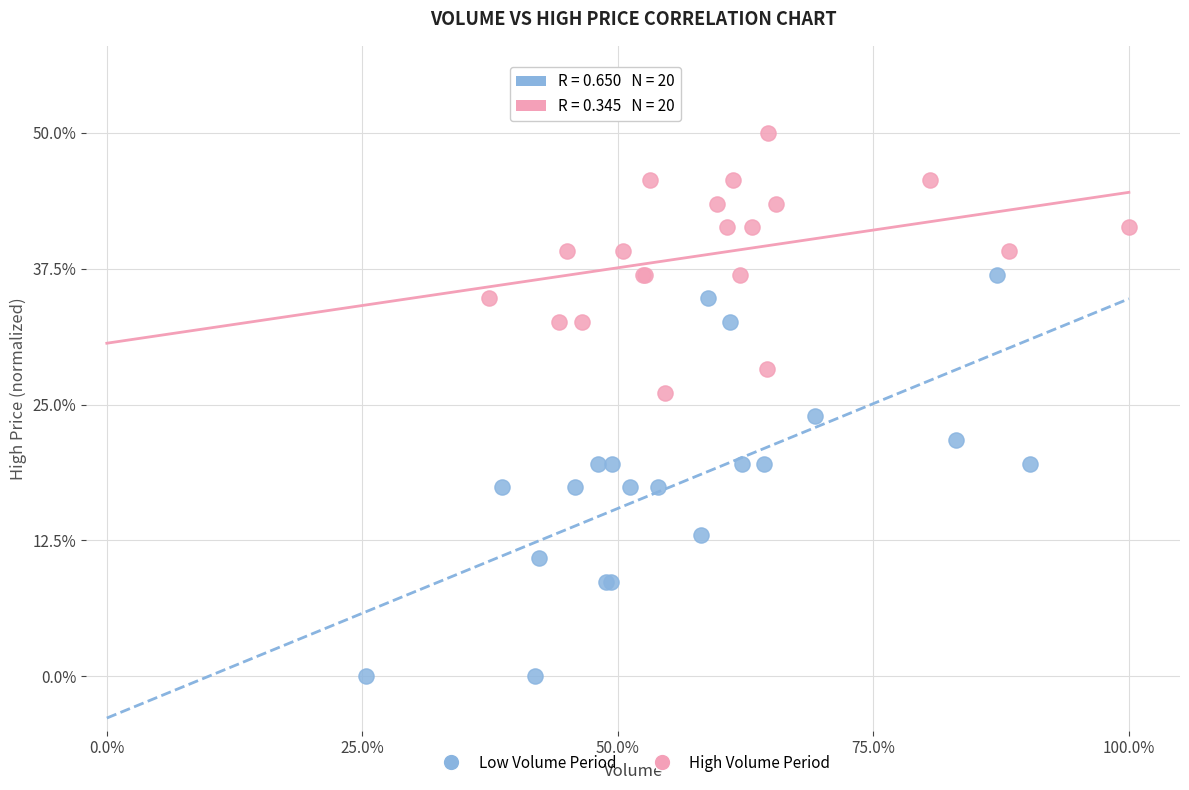

Which series contains the highest Y value?

High Volume Period